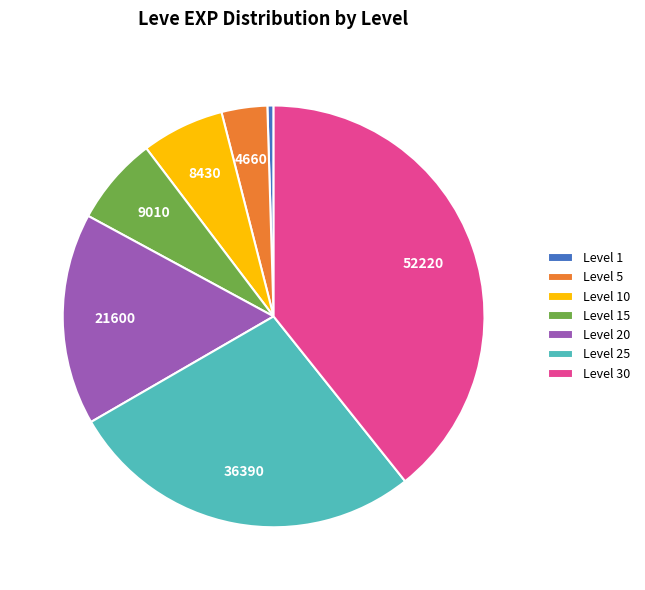

What is the ratio of the value at Level 15 to the value at Level 5?

1.9